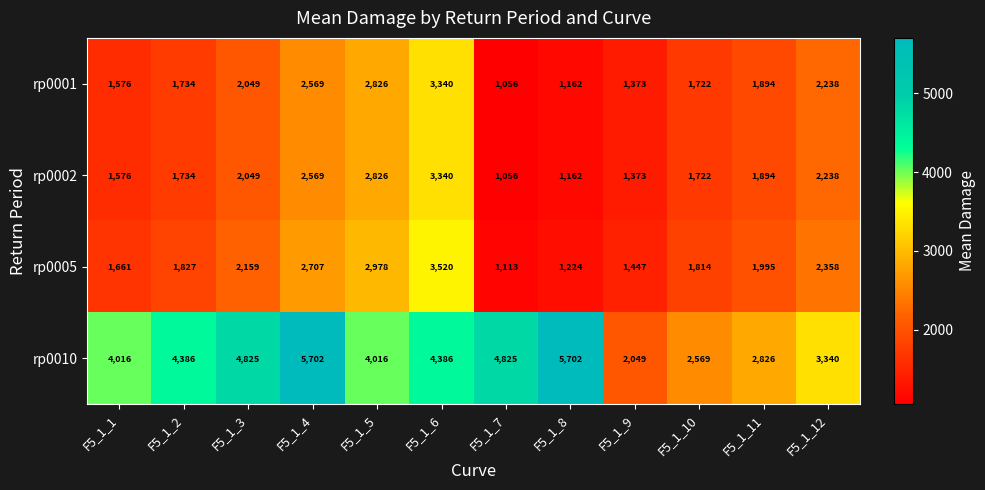

How many data points does each series have?

12